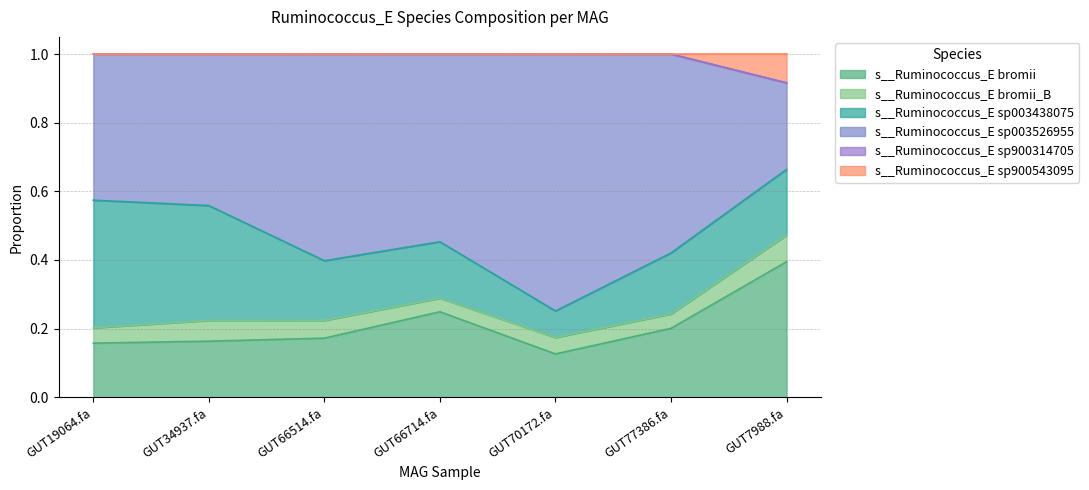

How many s__Ruminococcus_E bromii values are between 0 and 1?

7